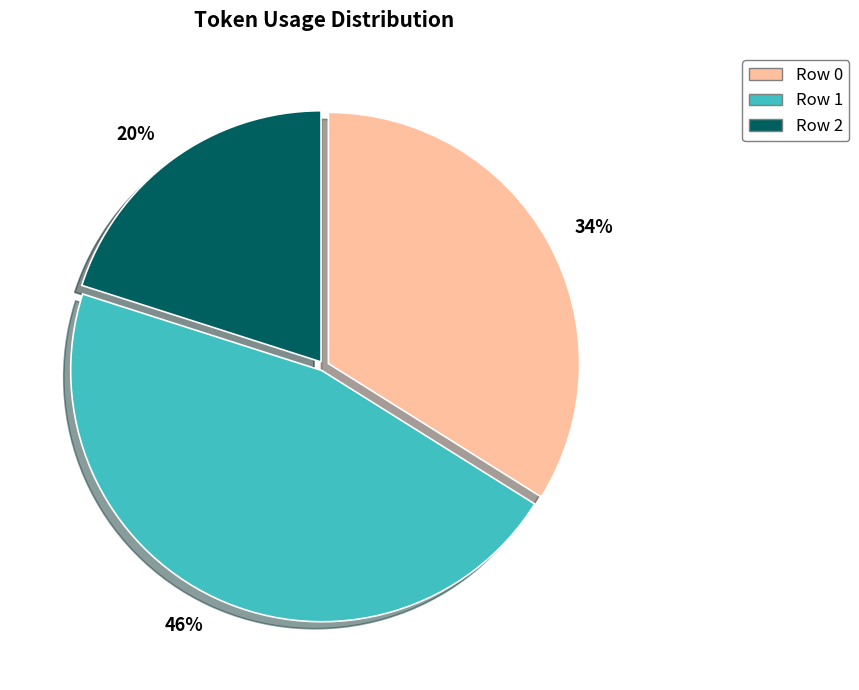

Is there any slice that represents more than half of the pie?

No